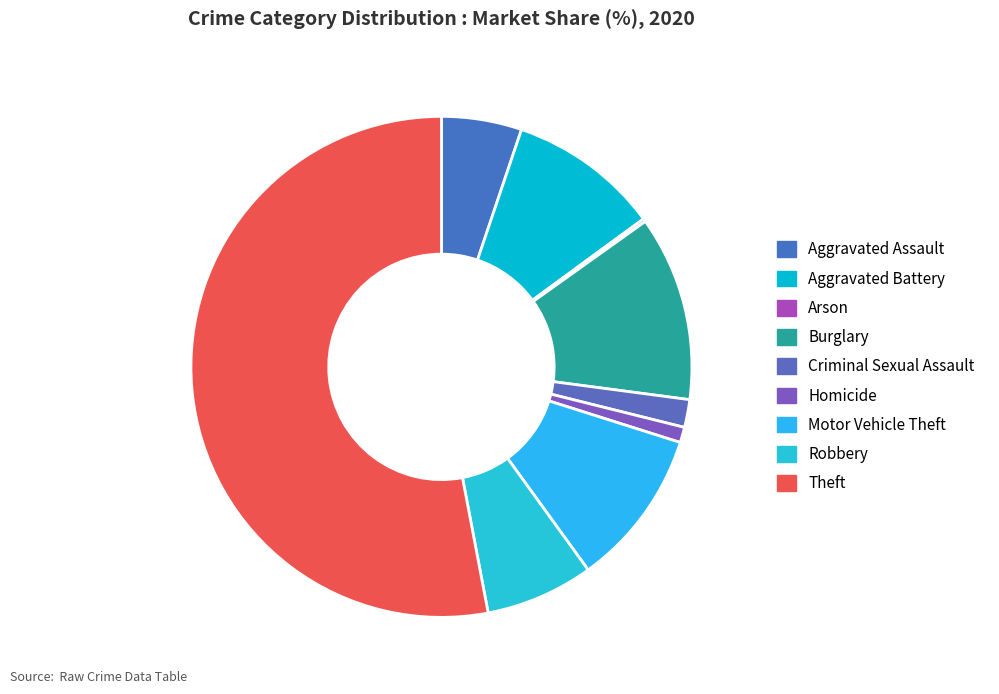

To the nearest percent, what is the difference between the largest and smallest slice percentages?

53%